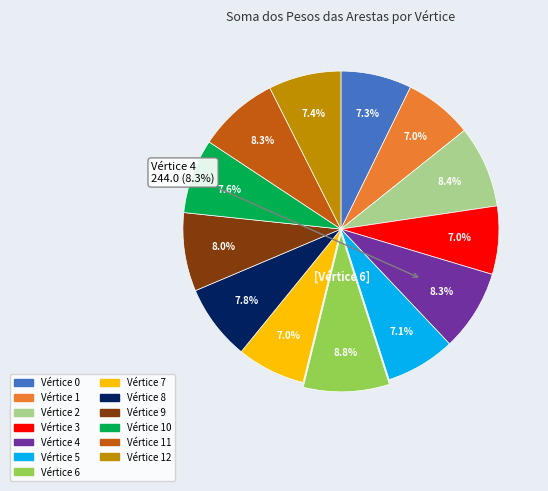

Is the sum of 10 and 5 greater than half?

No